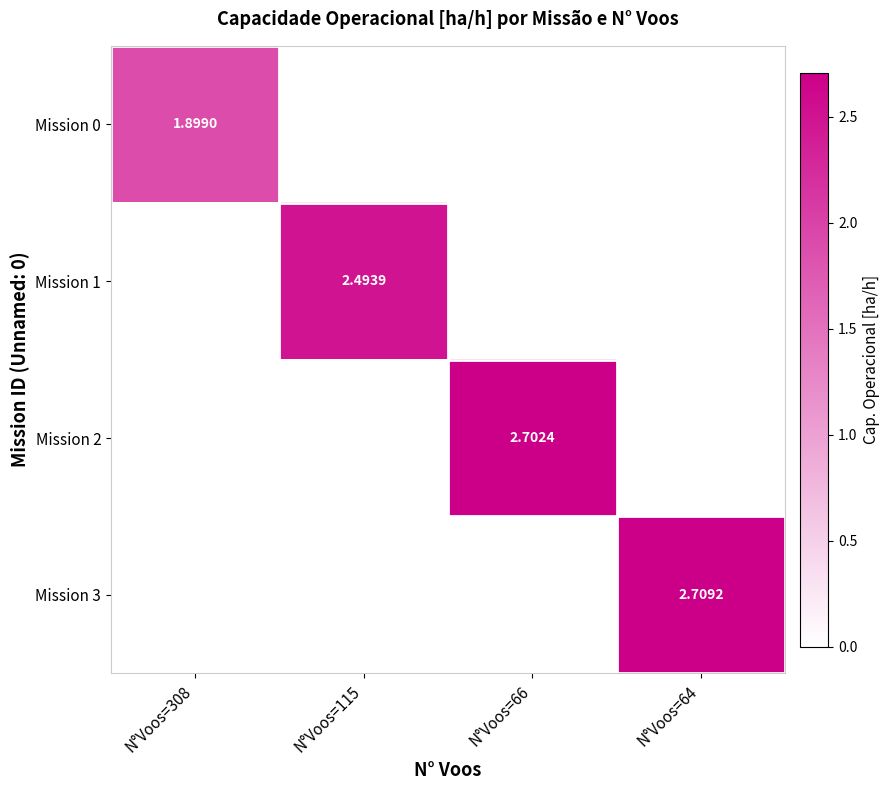

At which category is the sum across all series the highest?

N°Voos=64